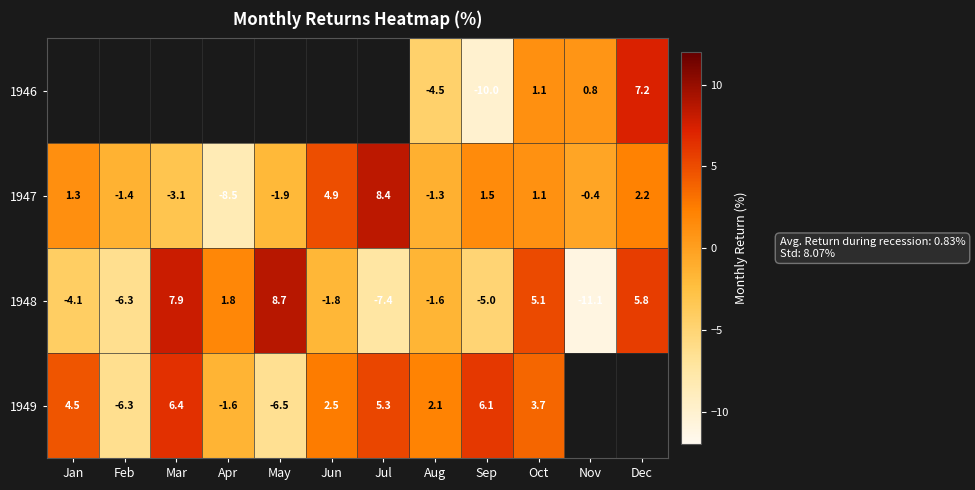

Is it true that 1947 equals -8.5 at Apr?

True